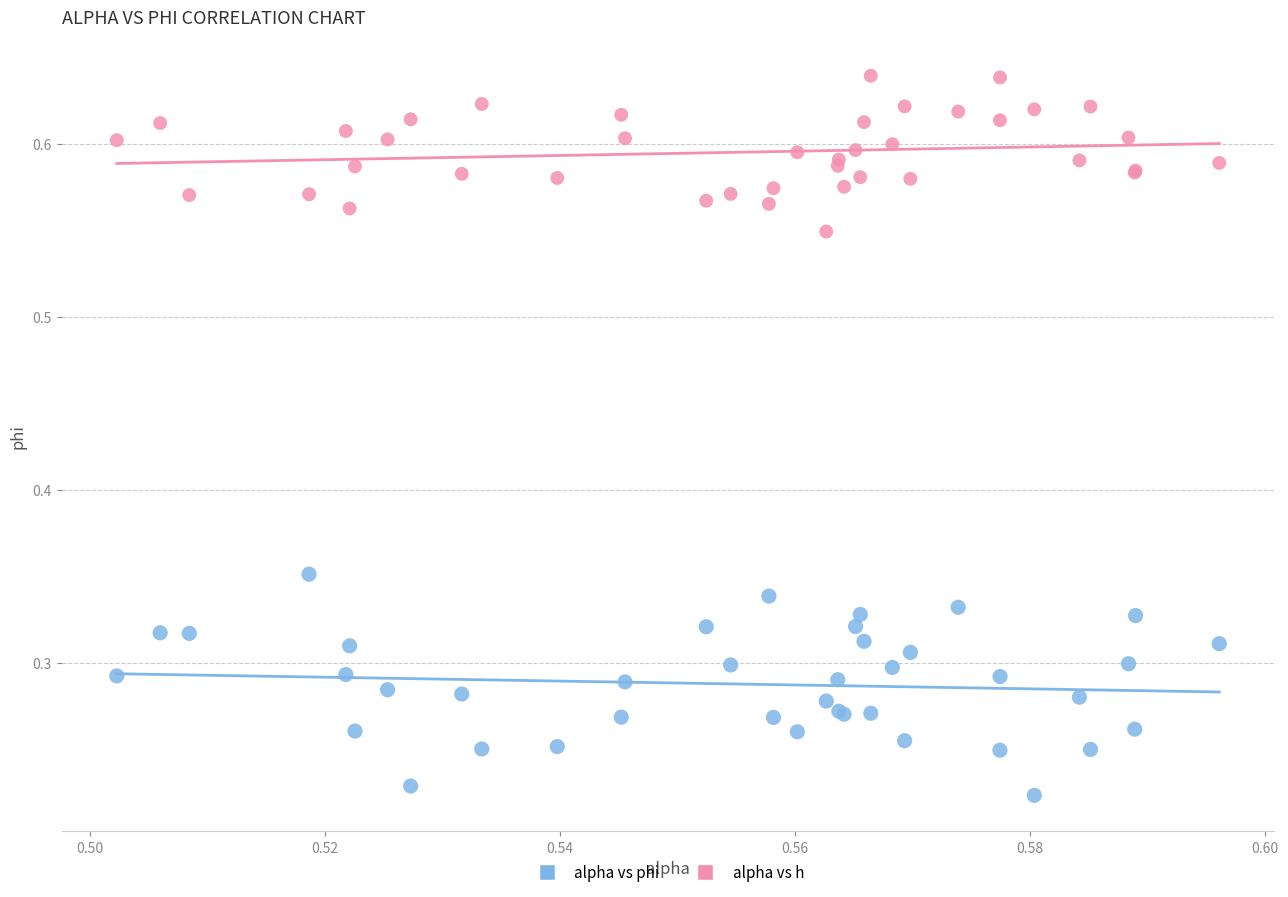

Which series contains the lowest Y value?

alpha vs phi